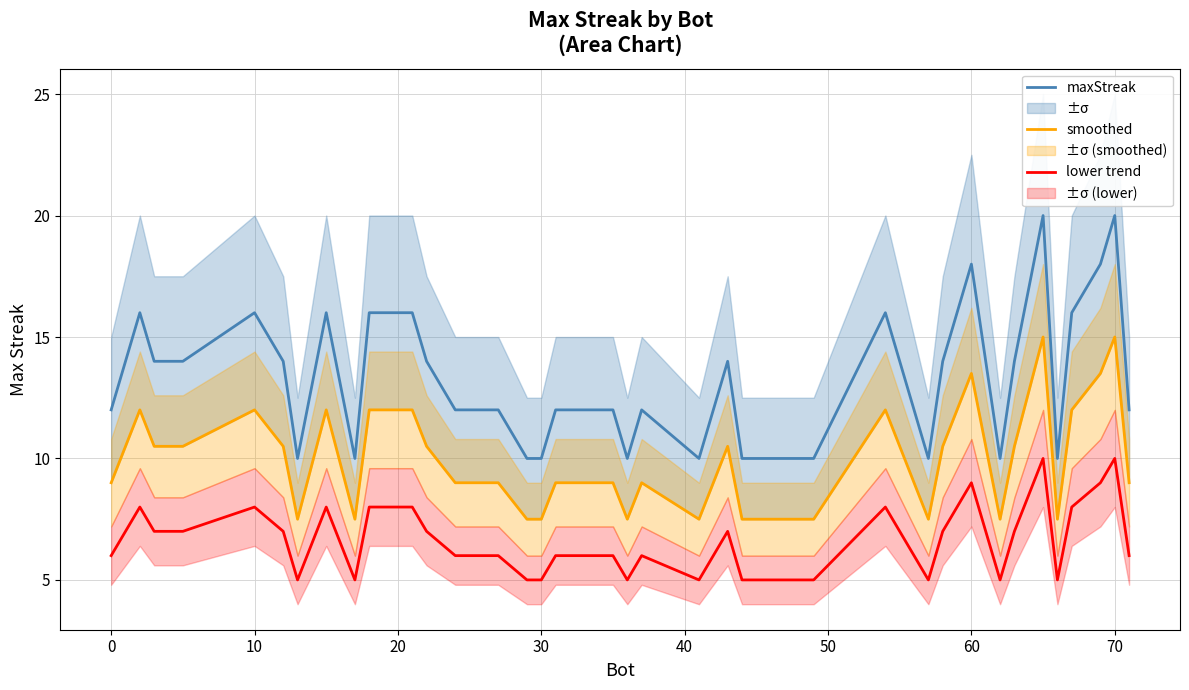

True or false: maxStreak and lower trend intersect in this chart.

False